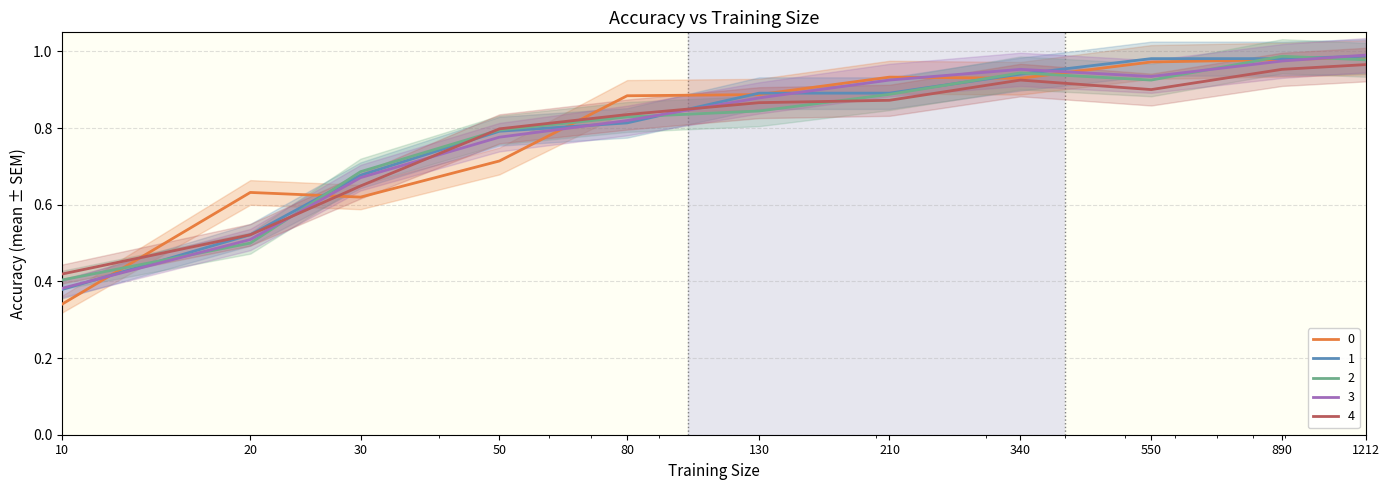

At which category does the chart reach its minimum across all series?

10